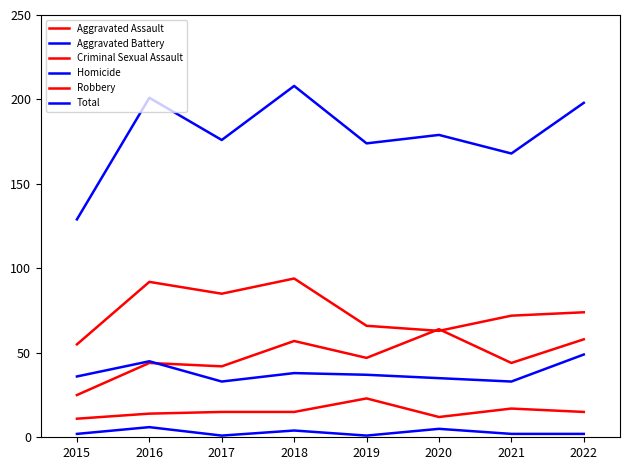

Does the chart have visible grid lines?

No